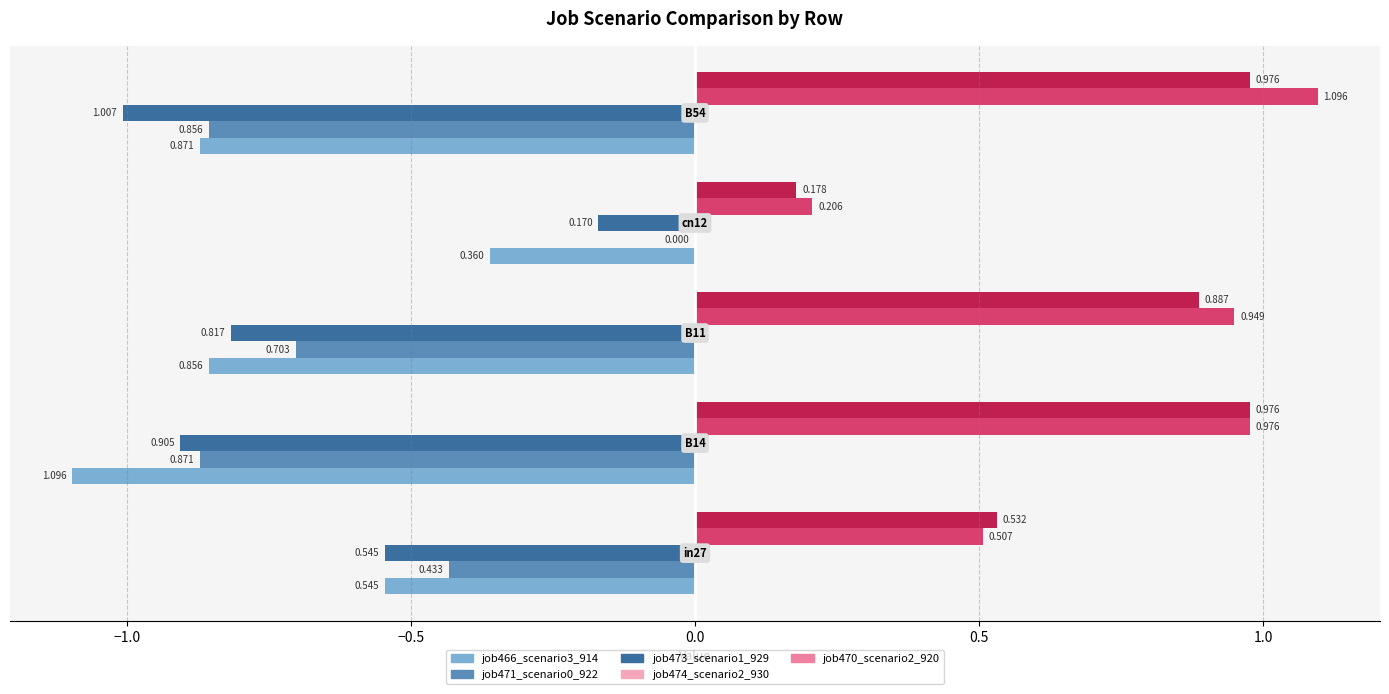

Reading left to right, extract all data points from this chart.

job466_scenario3_914: 0.5	1.1	0.9	0.4	0.9
job471_scenario0_922: 0.4	0.9	0.7	0.0	0.9
job473_scenario1_929: 0.5	0.9	0.8	0.2	1.0
job474_scenario2_930: 0.5	1.0	0.9	0.2	1.1
job470_scenario2_920: 0.5	1.0	0.9	0.2	1.0